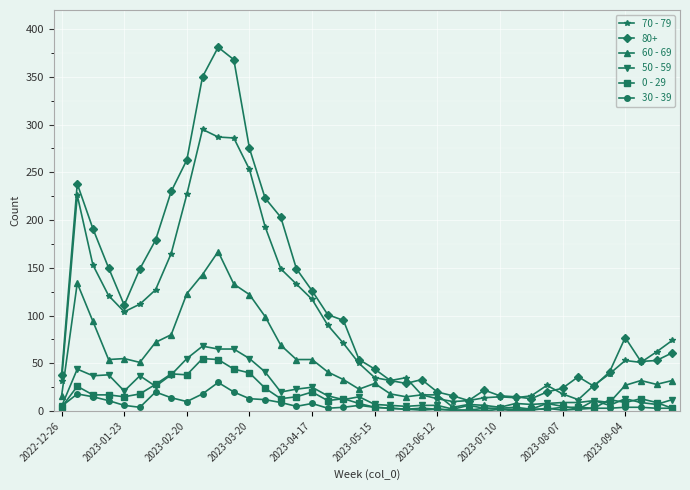

Which series has the largest range (max minus min)?

80+